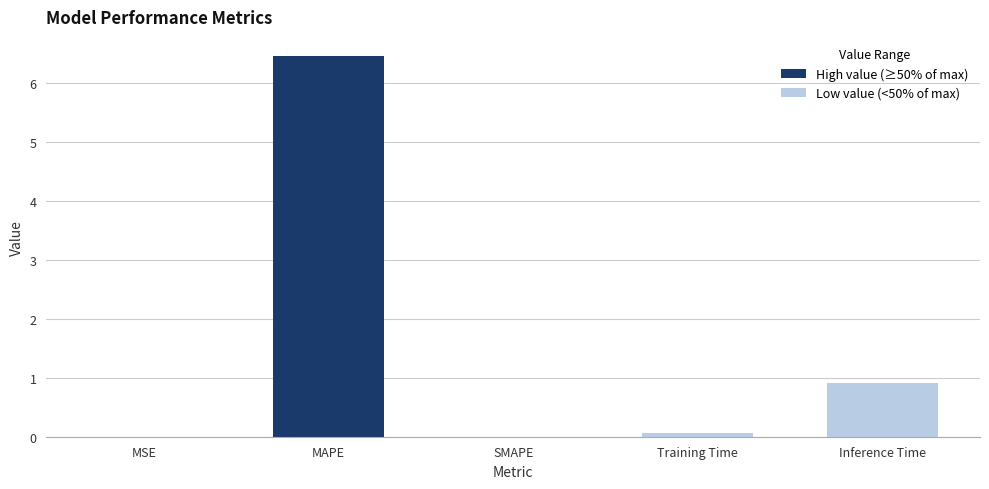

What is the change in value from MSE to Inference Time?

+0.9